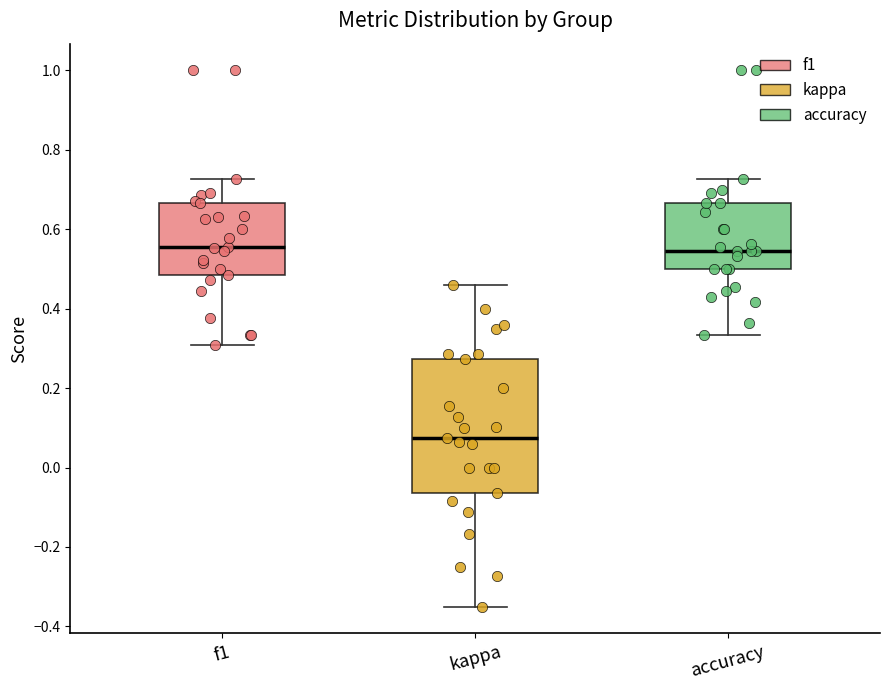

Reading left to right, transcribe this box plot: for each box, give where its median line is, the range the box spans, and where its two whiskers end, as read against the y-axis. The values are not printed on the chart, so give them approximately, as read against the axis.

f1: median 0.56, box 0.48 to 0.66, whiskers 0.30 to 0.72
kappa: median 0.08, box -0.06 to 0.28, whiskers -0.34 to 0.46
accuracy: median 0.54, box 0.50 to 0.66, whiskers 0.34 to 0.72